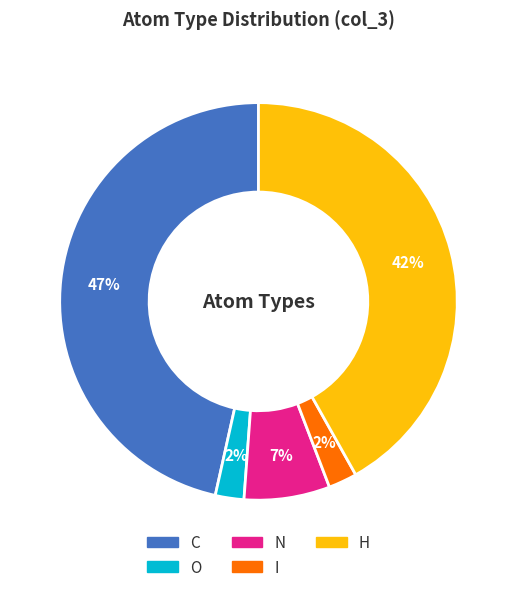

To the nearest percent, what portion does H represent?

42%